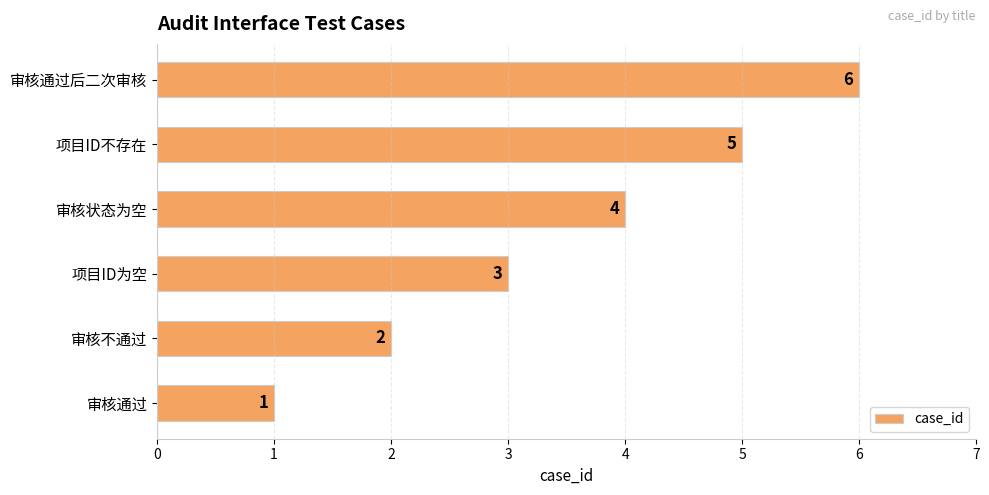

How many values are between 2 and 5?

4